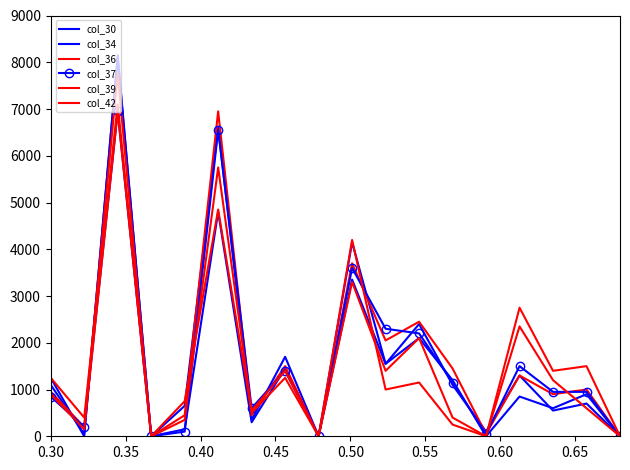

How many values in the col_36 series are below 1000?

9